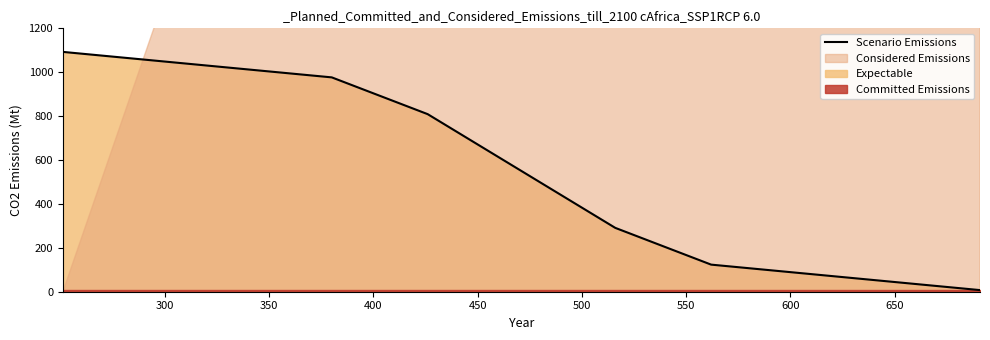

What is the difference between the maximum and second lowest values?

969.2